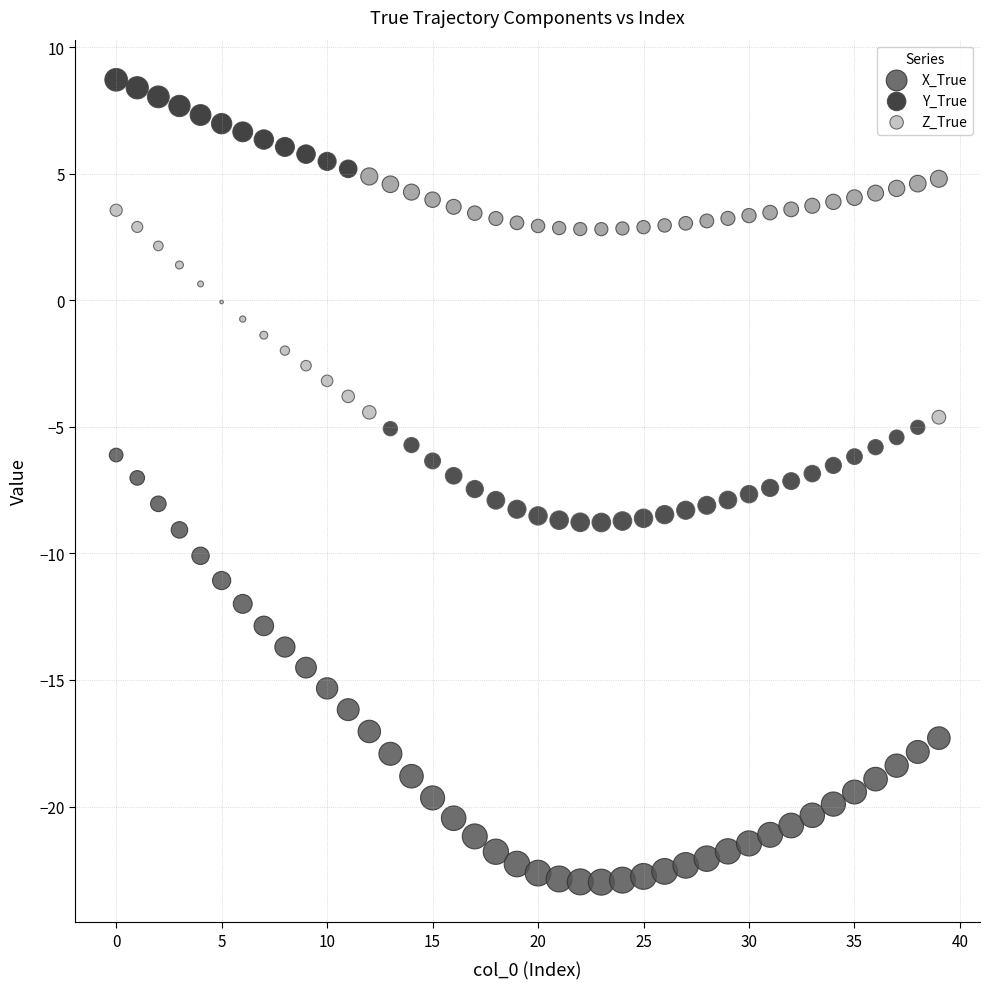

Which series contains the highest Y value?

Y_True